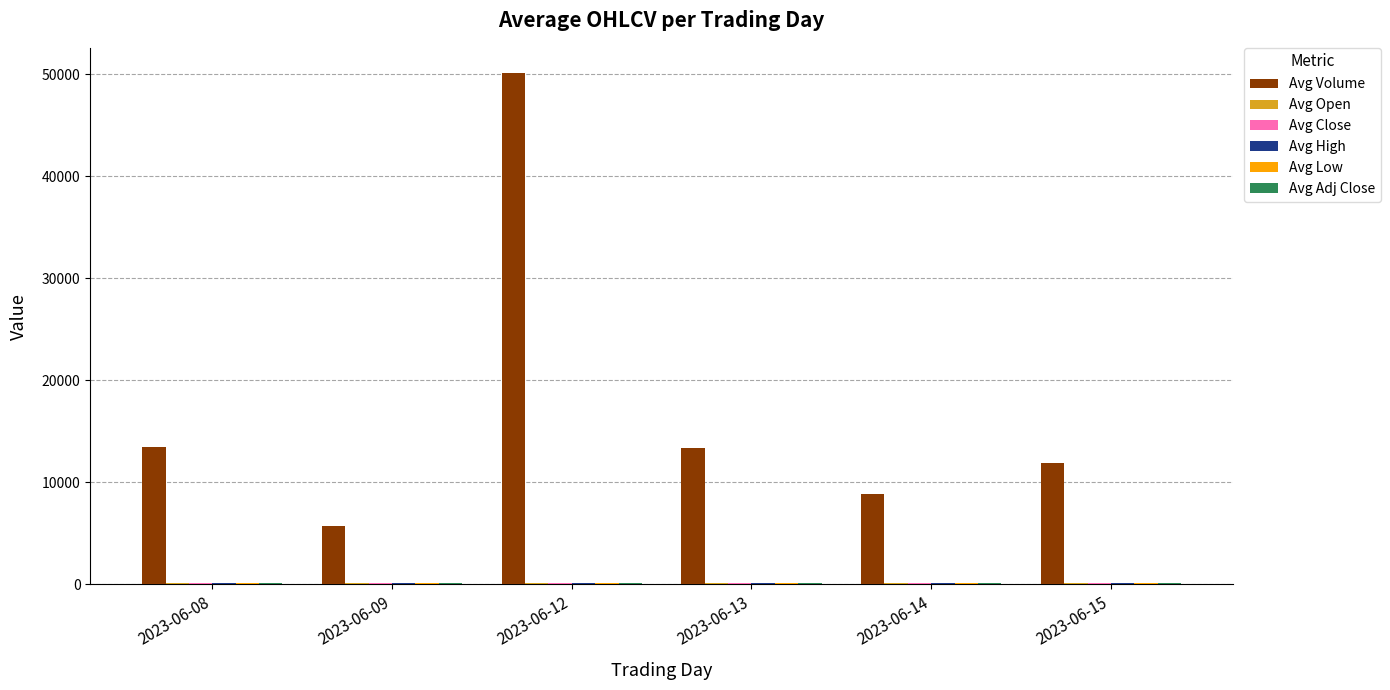

Which series changed the most between 2023-06-09 and 2023-06-13?

Avg Volume